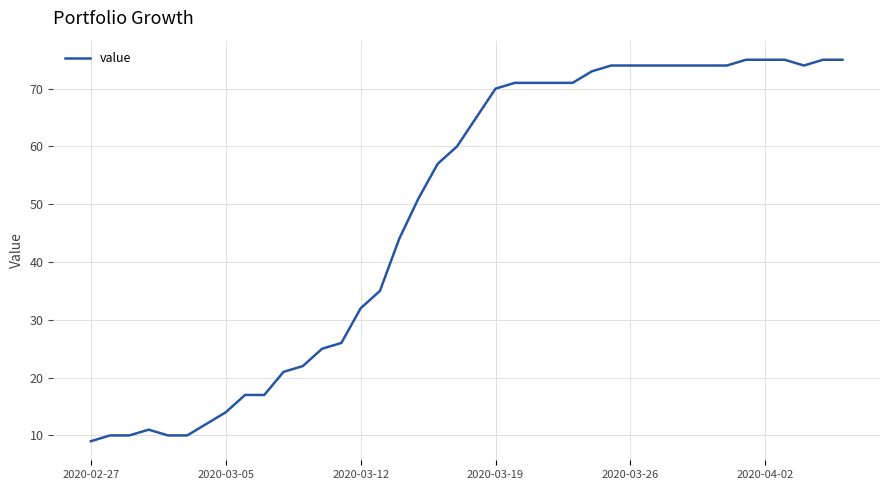

What is the smallest value displayed?

9